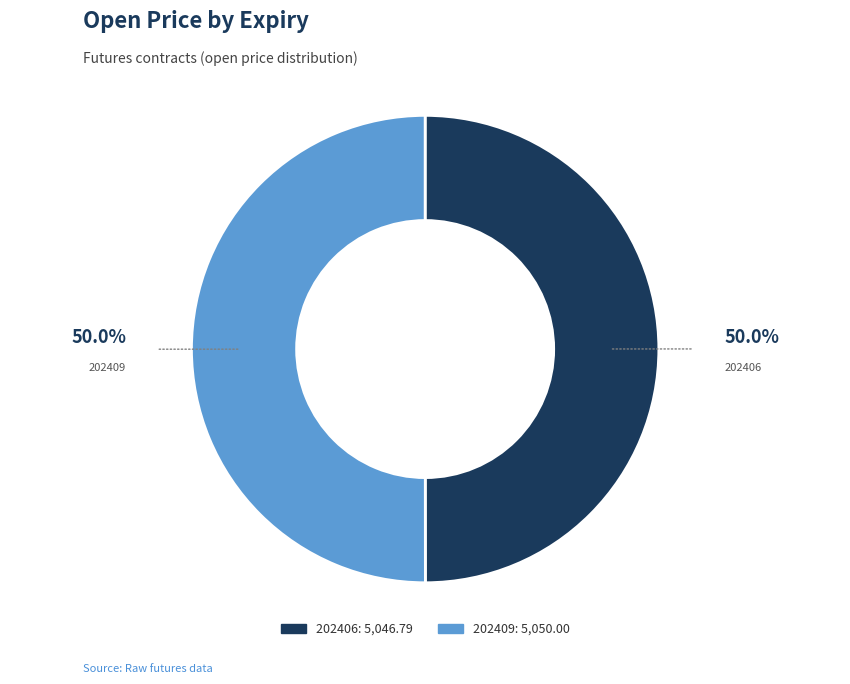

How much of the chart is everything except 202406?

50.0%